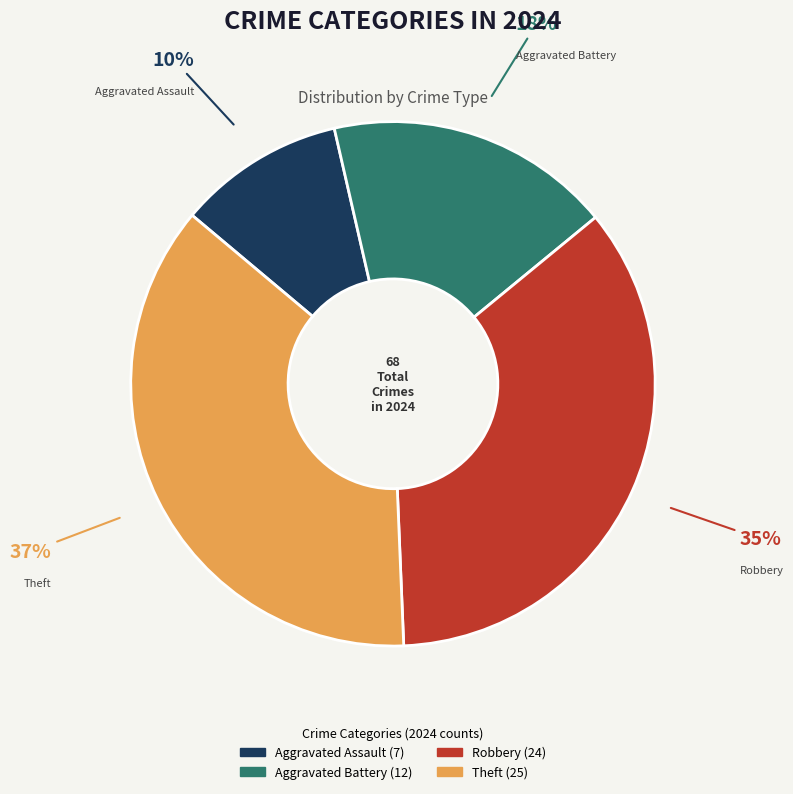

To the nearest percent, what is the combined percentage of Theft and Aggravated Assault?

47%